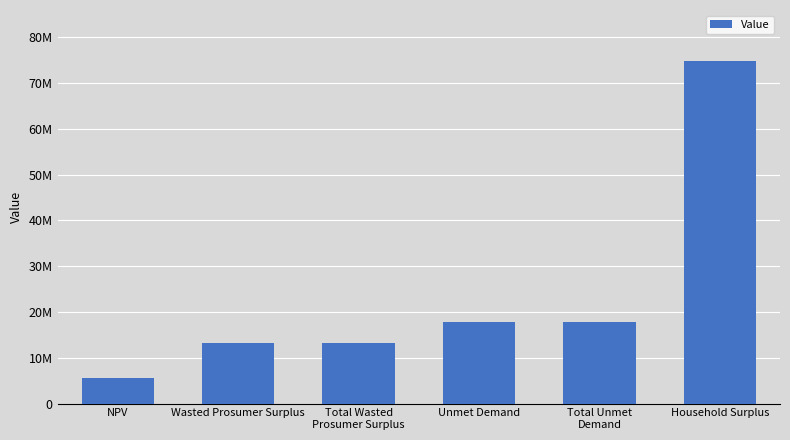

List the labels in order of value, smallest first.

NPV, Wasted Prosumer Surplus, Total Wasted
Prosumer Surplus, Unmet Demand, Total Unmet
Demand, Household Surplus